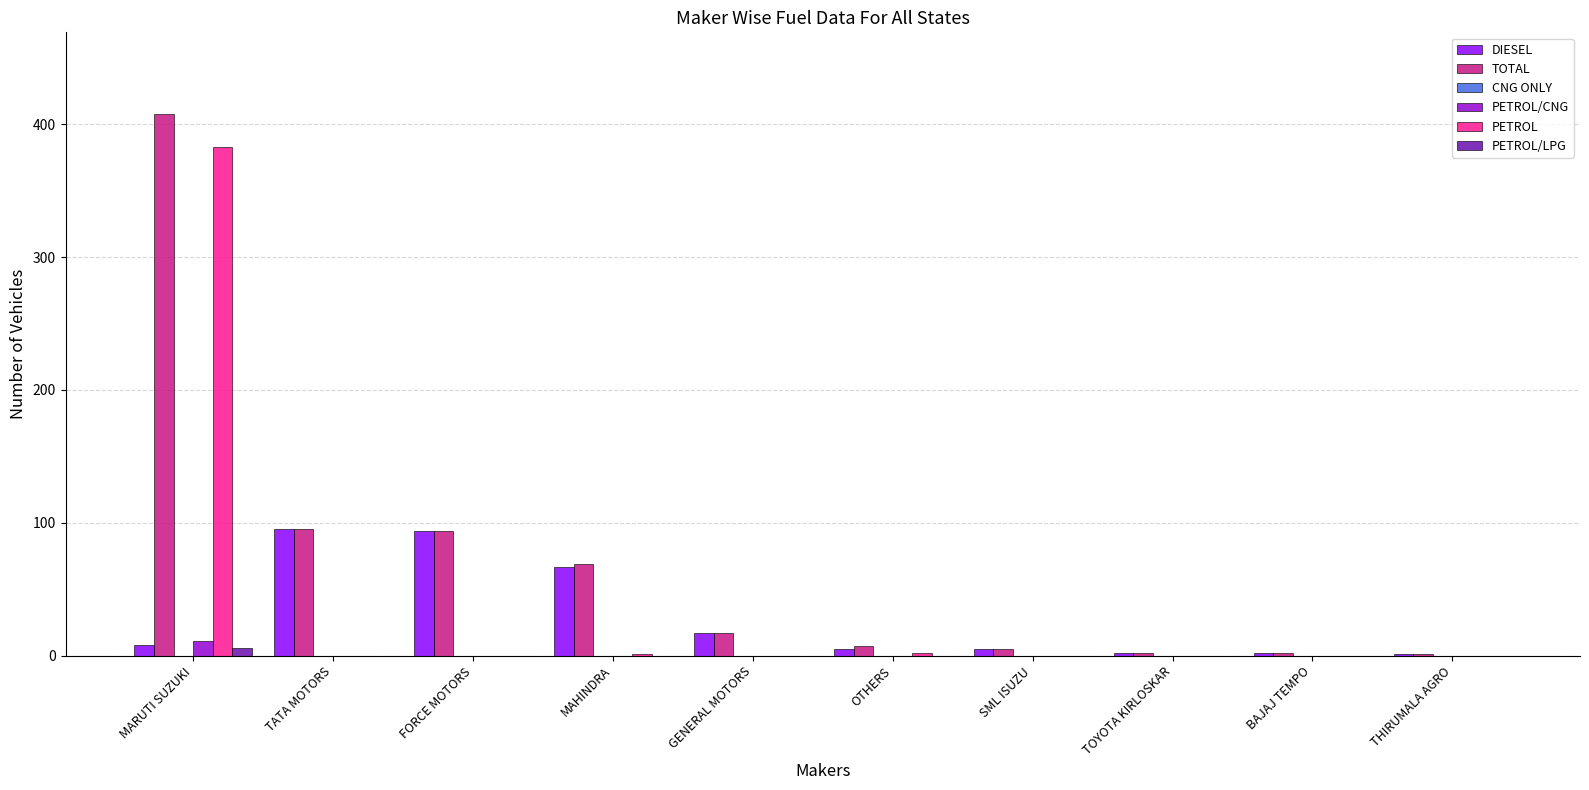

How many distinct data groups are displayed?

5